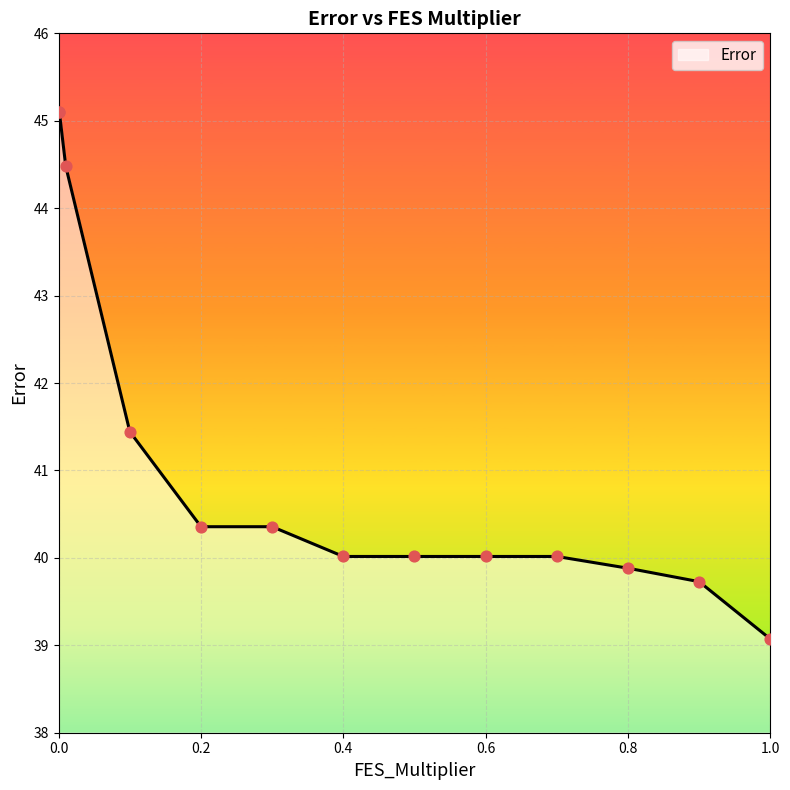

What is the difference between the maximum and minimum values?

6.0